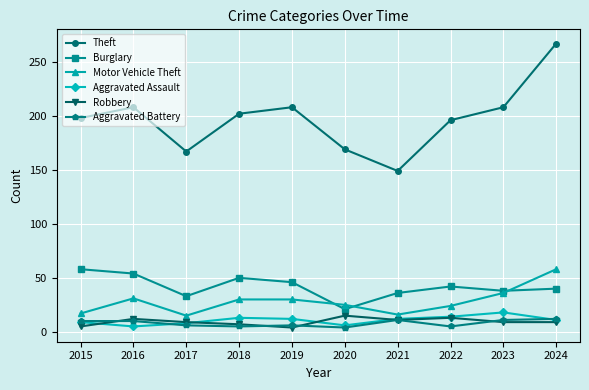

What is the value of the Aggravated Assault point at the 3rd from the left?

8